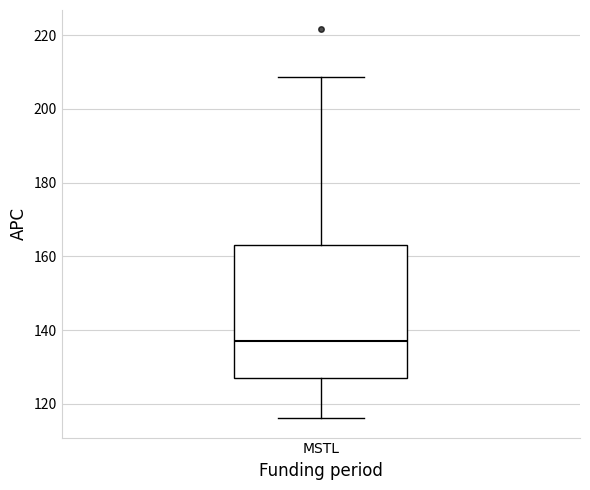

Where does the upper whisker of the box for MSTL end on the y-axis? The values are not printed on the chart, so give them approximately, as read against the axis.

208